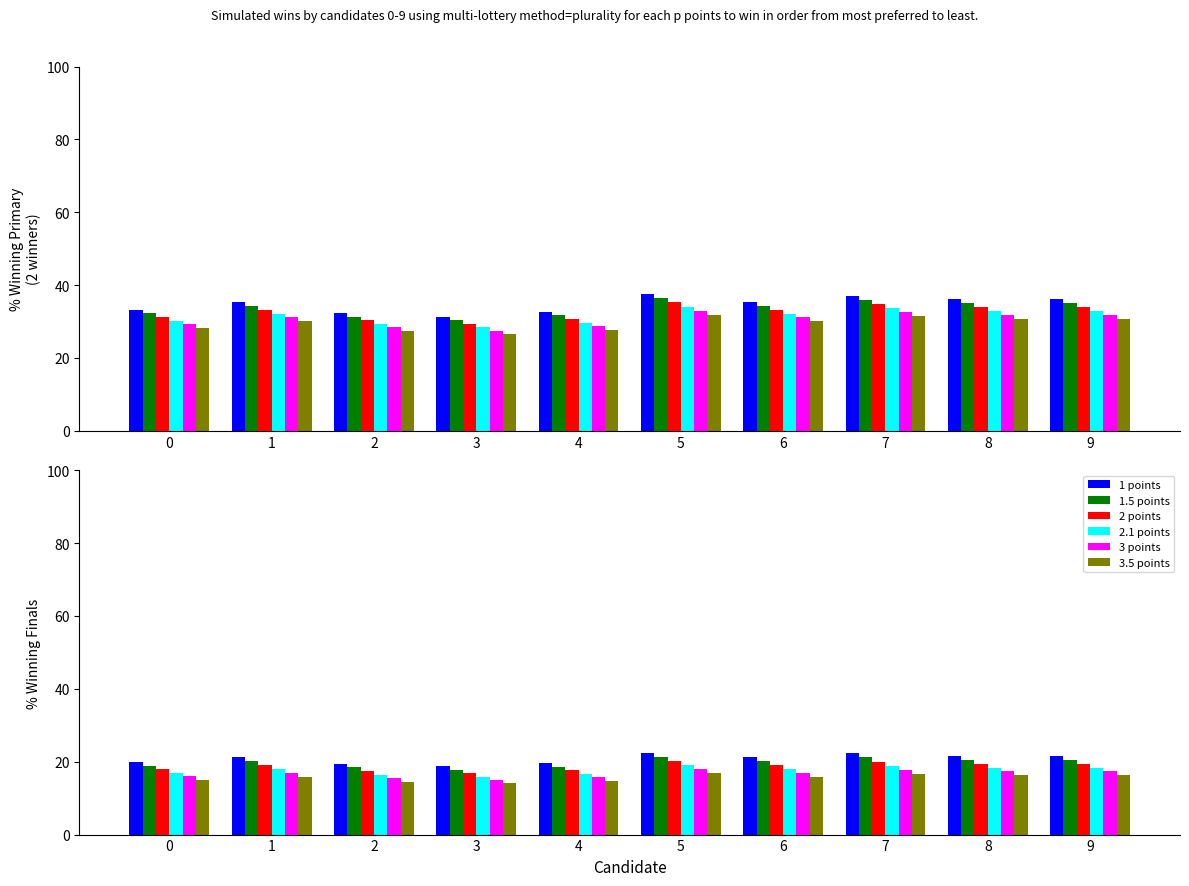

What is the difference between the maximum and minimum values in the 3.5 points series?

2.8